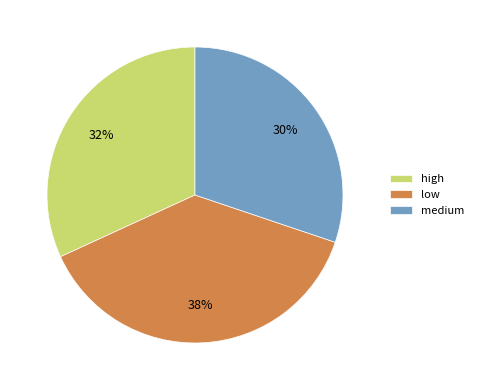

The low slice represents 38% of the pie. True or false?

True